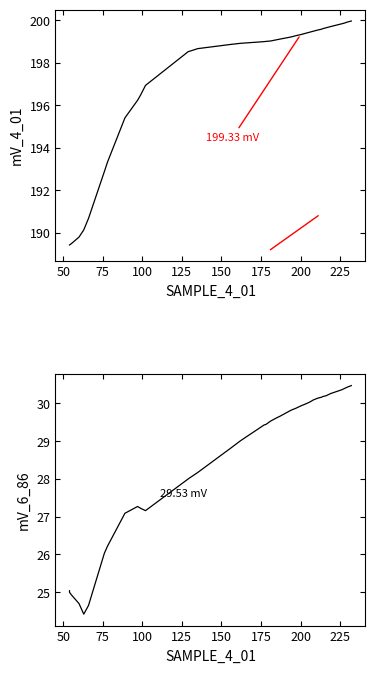

Reading left to right, transcribe all the data shown in this chart.

mV_4_01: 189.4	189.4	189.4	189.5	189.8	190.1	190.7	192.9	193.3	195.4	196.2	196.5	196.9	198.5	198.6	198.7	198.9	198.9	199.0	199.0	199.0	199.1	199.1	199.2	199.3	199.3	199.4	199.4	199.5	199.6	199.6	199.6	199.7	199.7	199.7	199.7	199.8	199.9	199.9	200.0
mV_6_86: 25.0	25.0	25.0	24.9	24.7	24.4	24.6	26.0	26.2	27.1	27.3	27.2	27.2	28.0	28.0	28.2	28.8	29.0	29.4	29.4	29.5	29.6	29.7	29.8	29.9	29.9	30.0	30.0	30.1	30.1	30.2	30.2	30.2	30.2	30.2	30.3	30.4	30.4	30.4	30.5